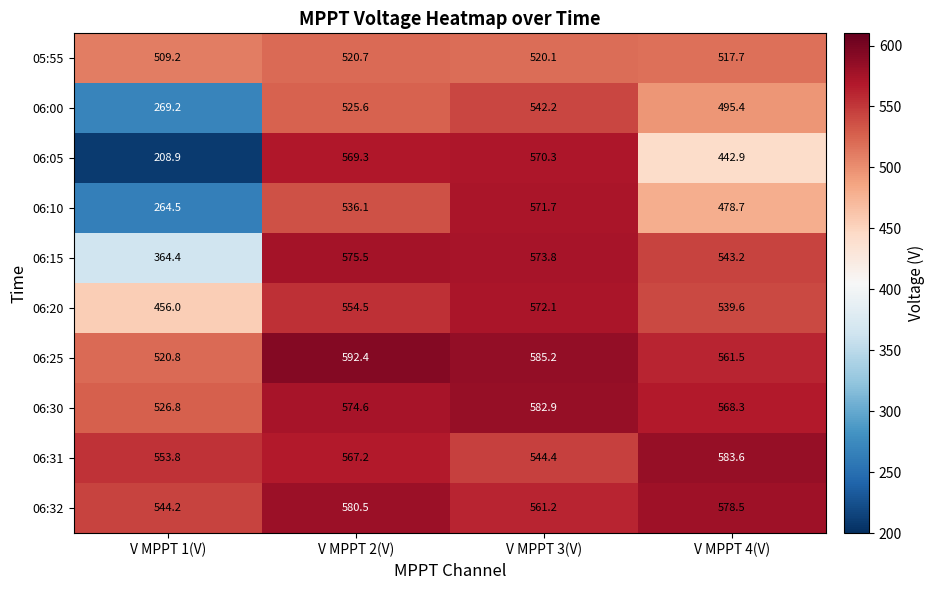

True or false: 06:20 has a value of 270.5 at V MPPT 3(V).

False